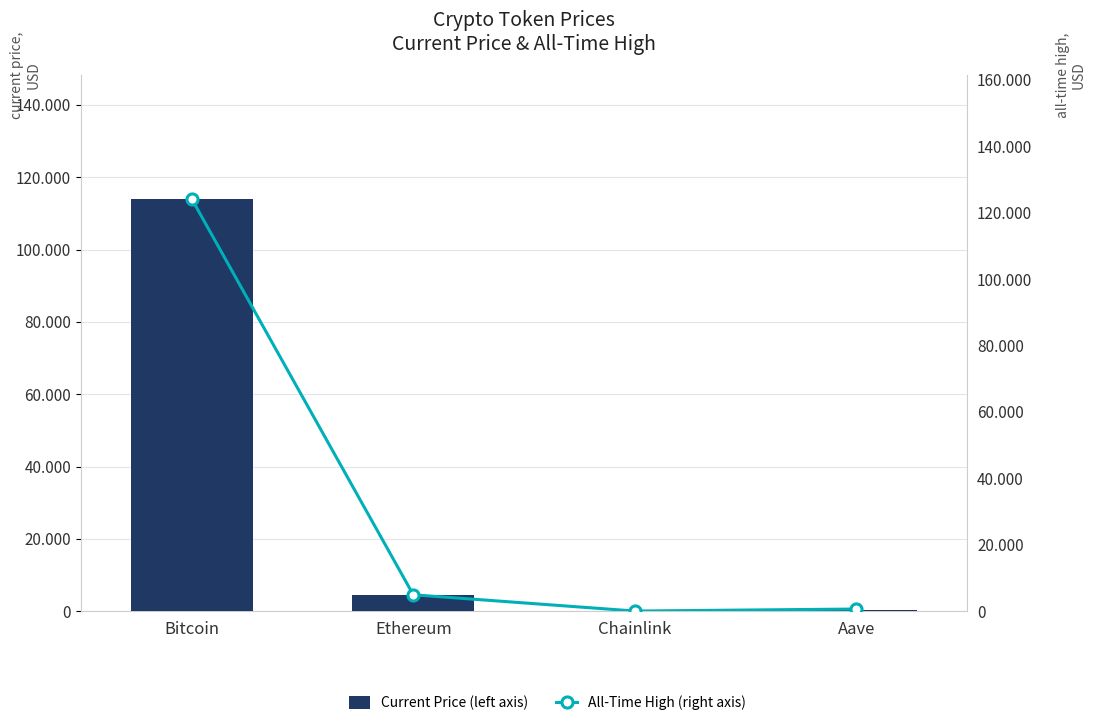

How many distinct data groups are displayed?

2